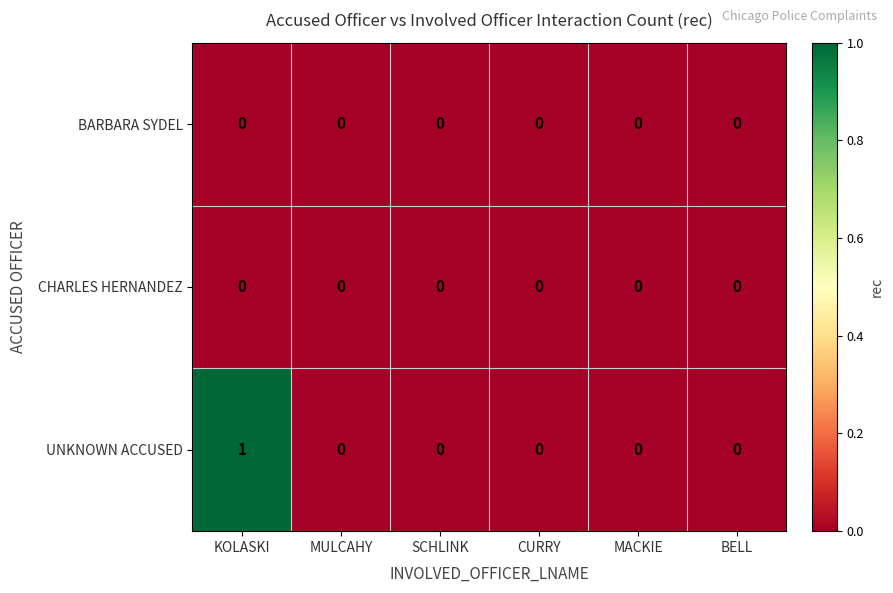

Which series has the largest range (max minus min)?

UNKNOWN ACCUSED